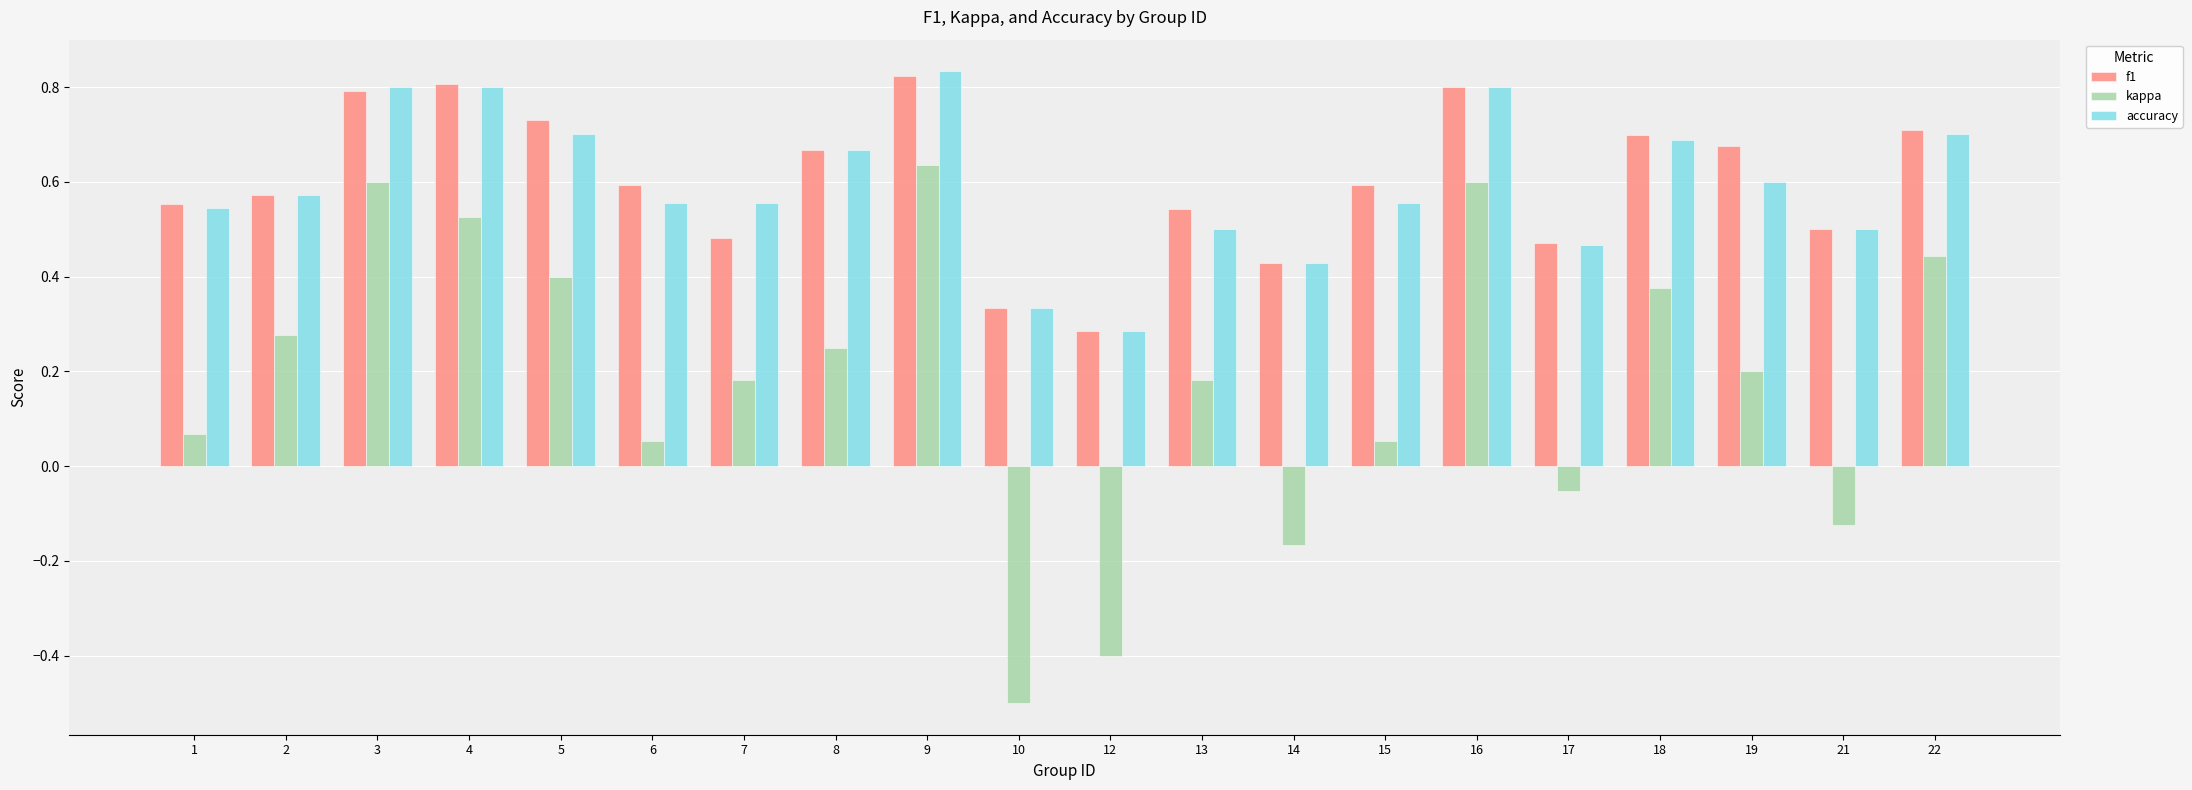

The f1 series shows 1.0 at 15. True or false?

False